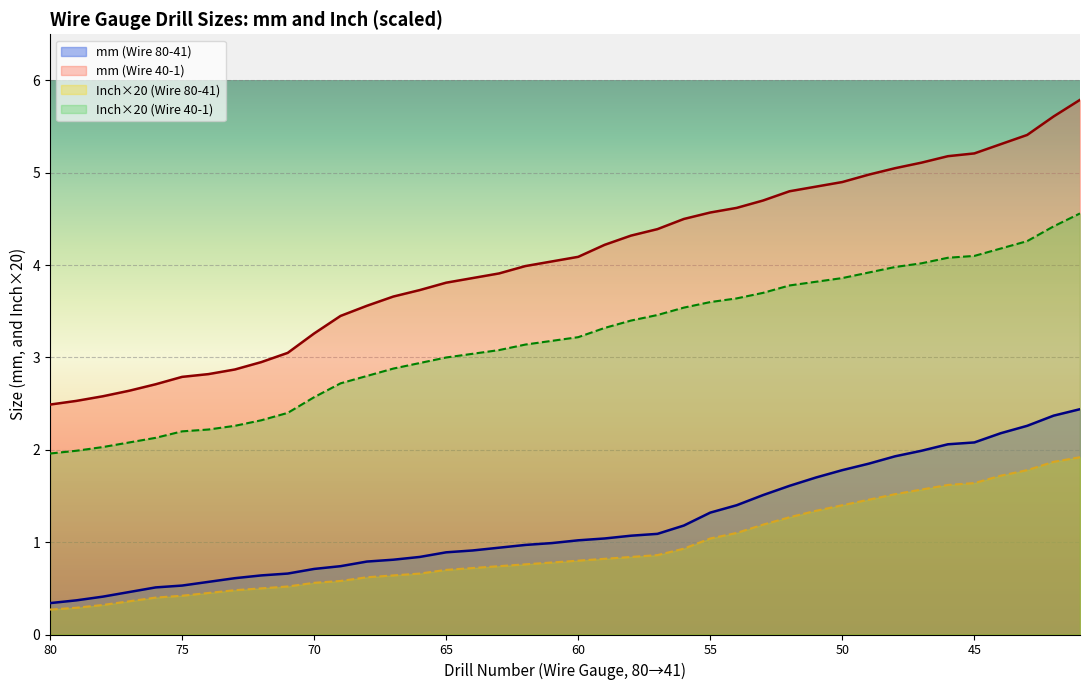

The value of mm (Wire) at 69 is 1.3. True or false?

False